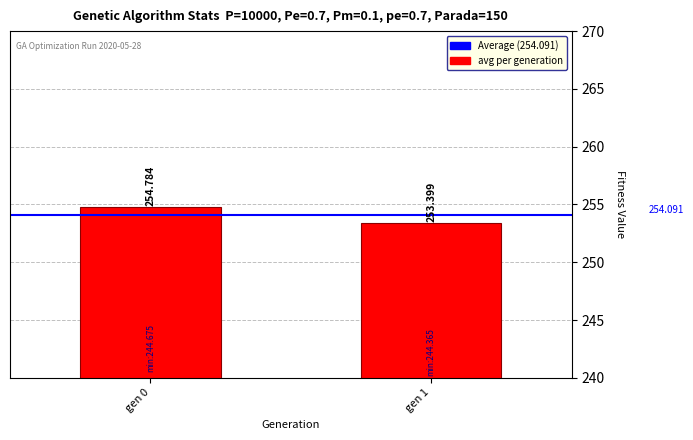

Count the number of values greater than 254.

1